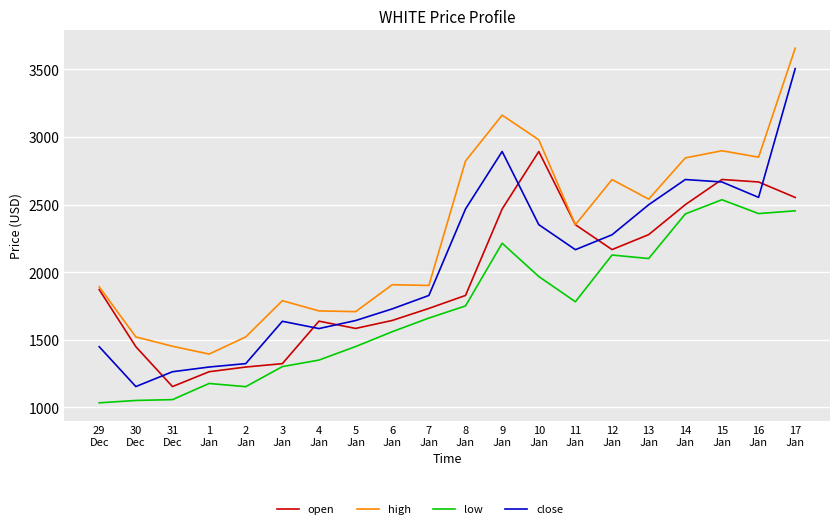

Rank the series by their maximum value, from lowest to highest.

low, open, close, high